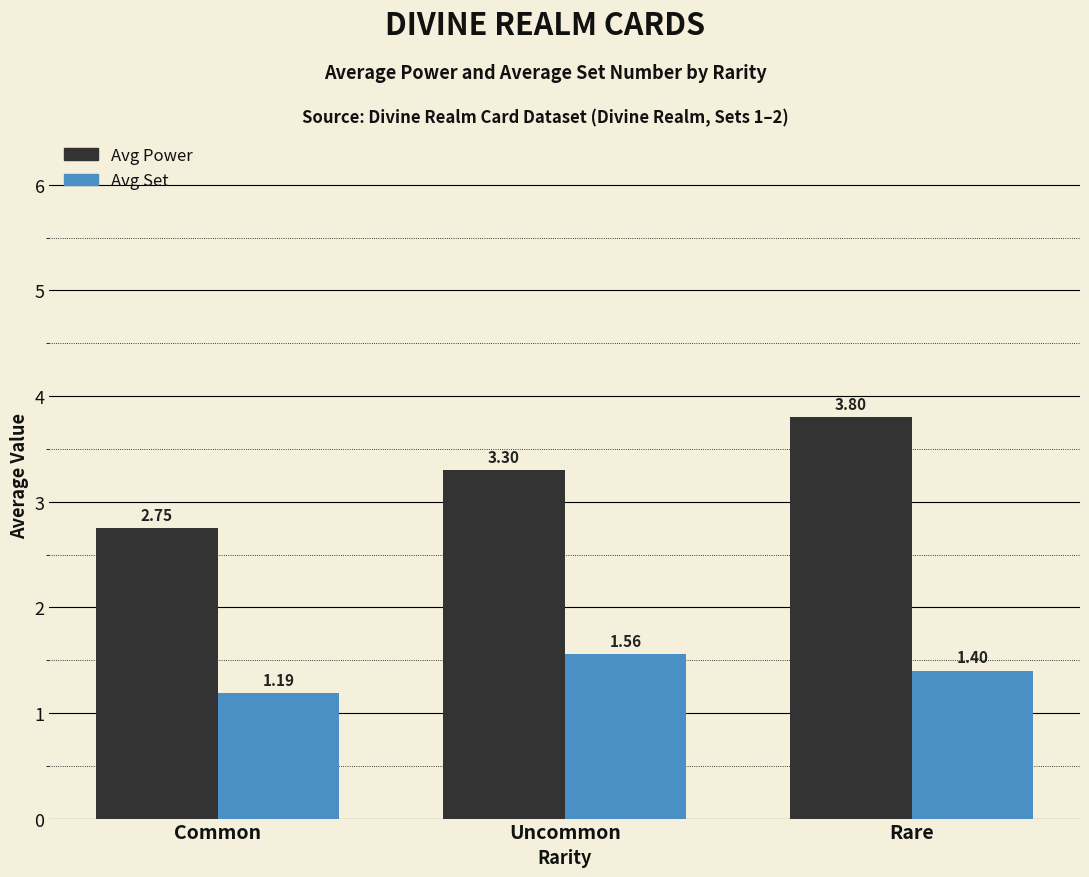

Are the bars grouped side by side (vs. stacked)?

Yes